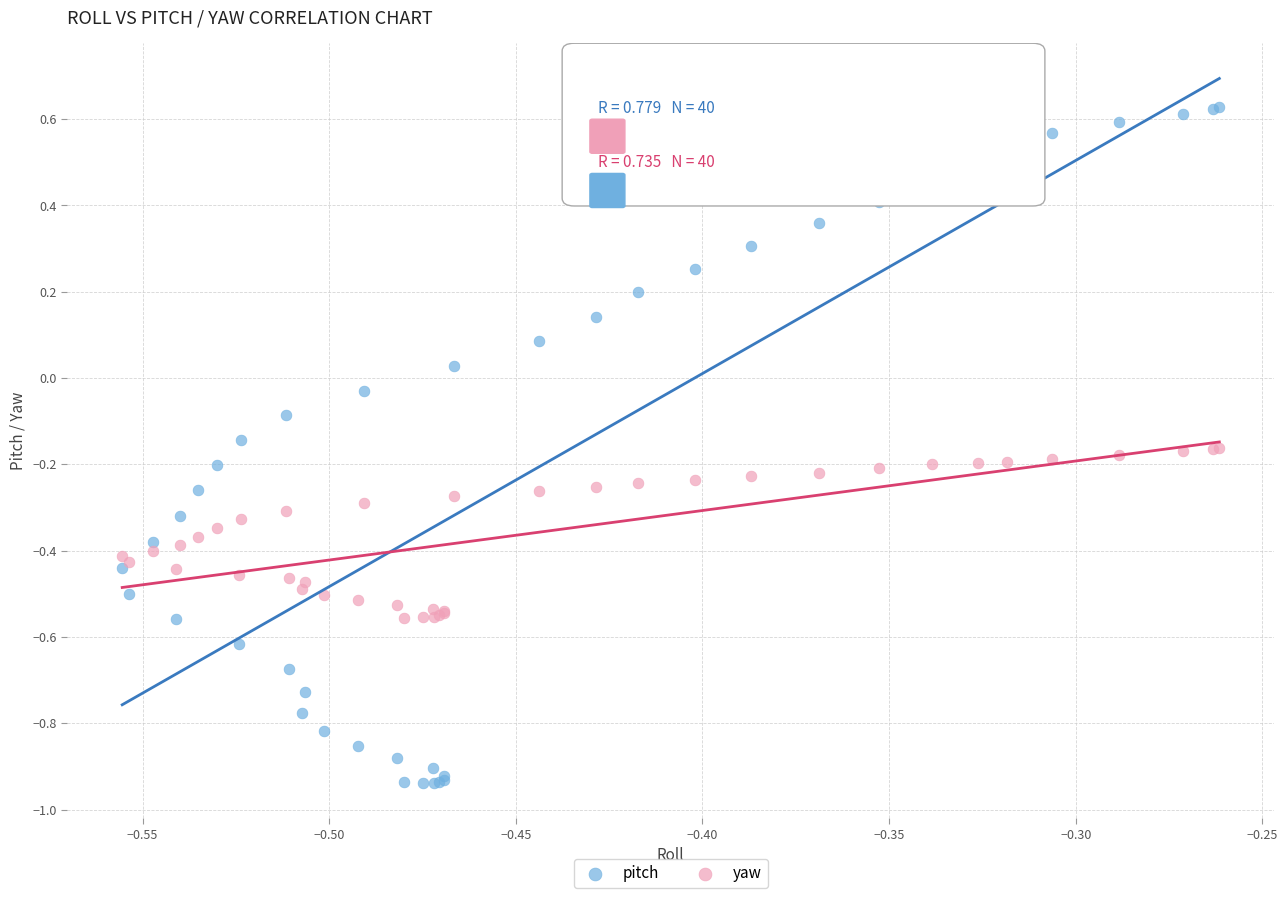

Which series contains the lowest Y value?

pitch